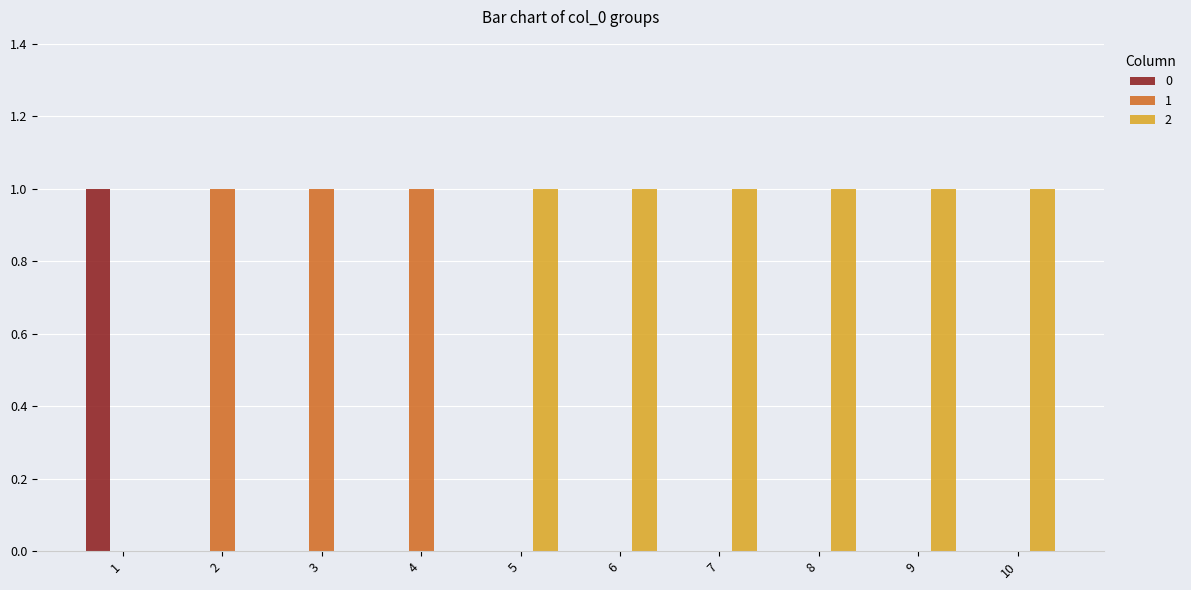

The 1 series shows 1 at 3. True or false?

True